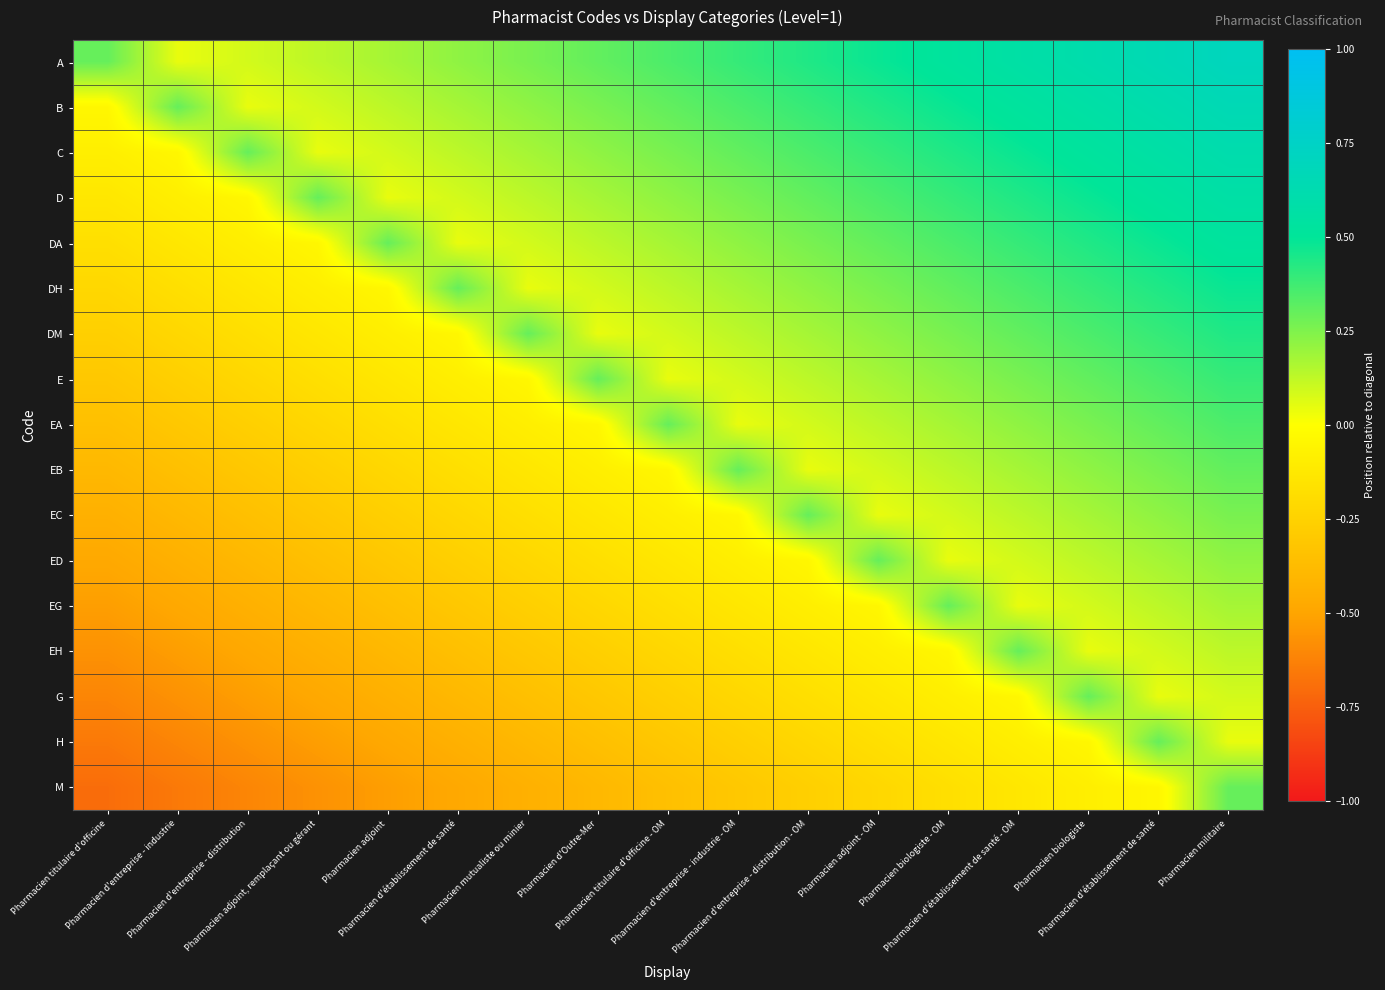

Which series has the largest range (max minus min)?

M